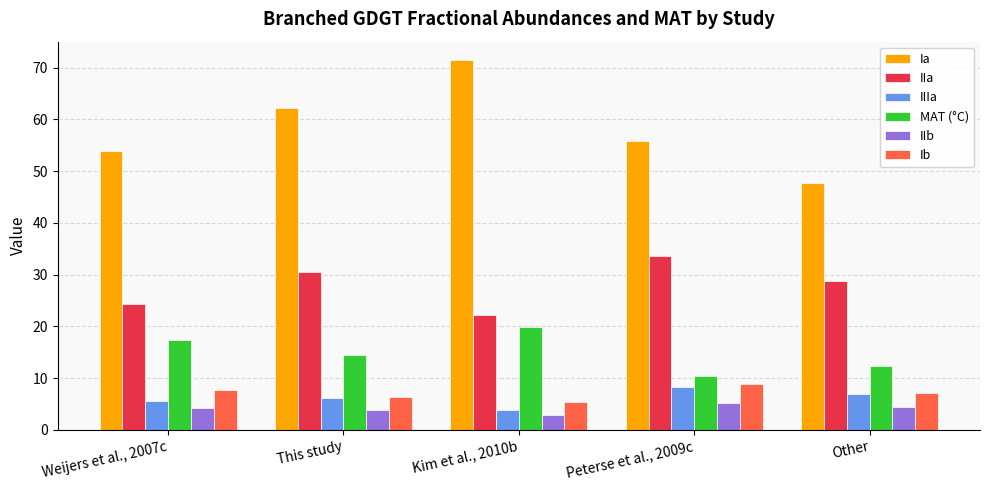

What is the sum of the Ia values at This study and Peterse et al., 2009c?

118.1